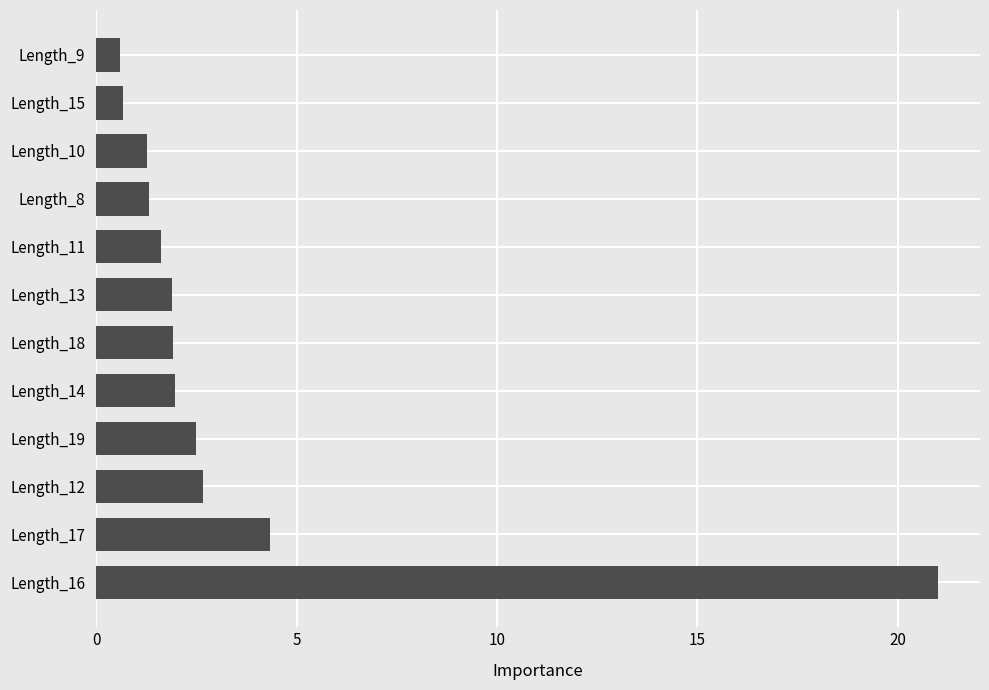

The chart shows a value of 0.6 at Length_9. True or false?

True